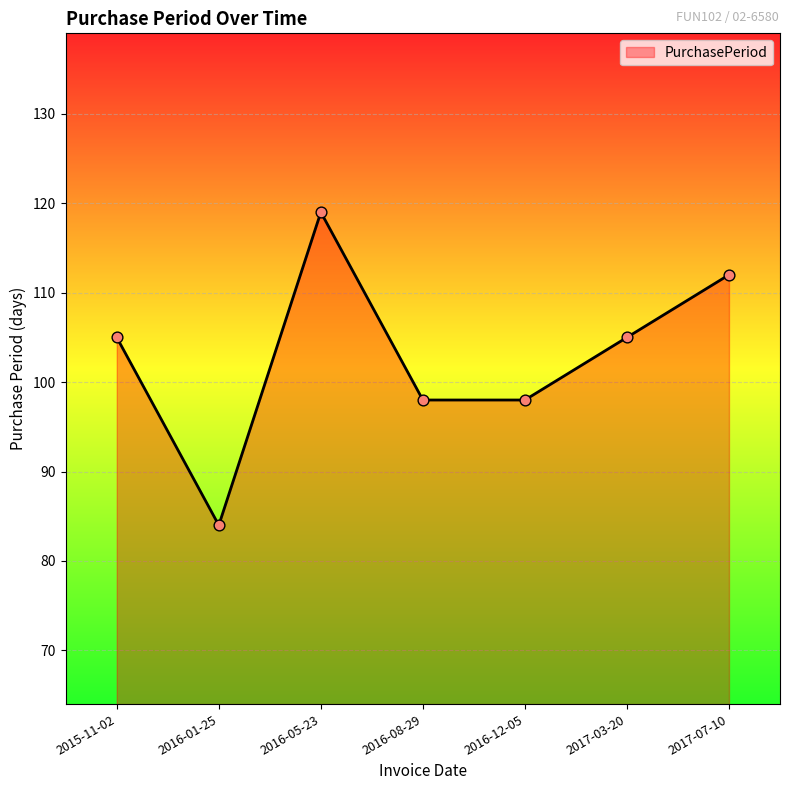

What is the change in value from 2016-01-25 to 2017-03-20?

+21